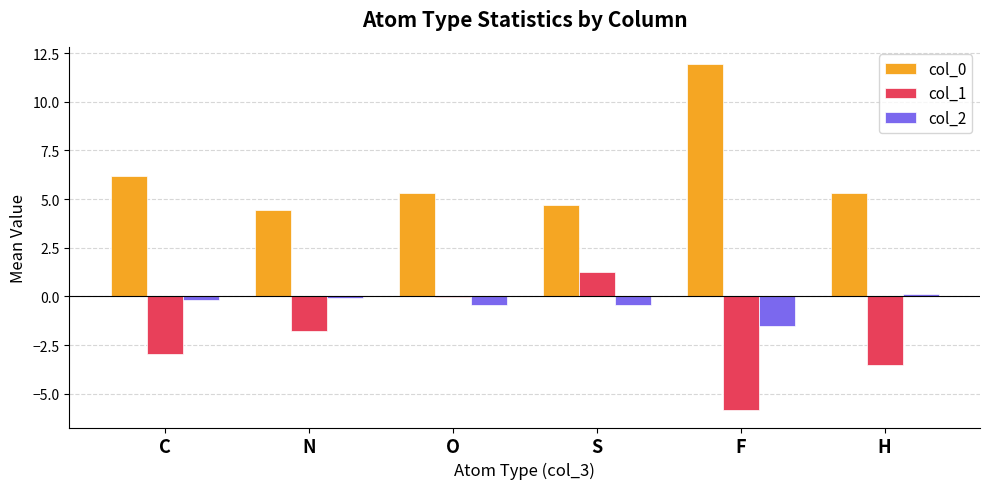

The value of col_2 at S is -0.4. True or false?

True